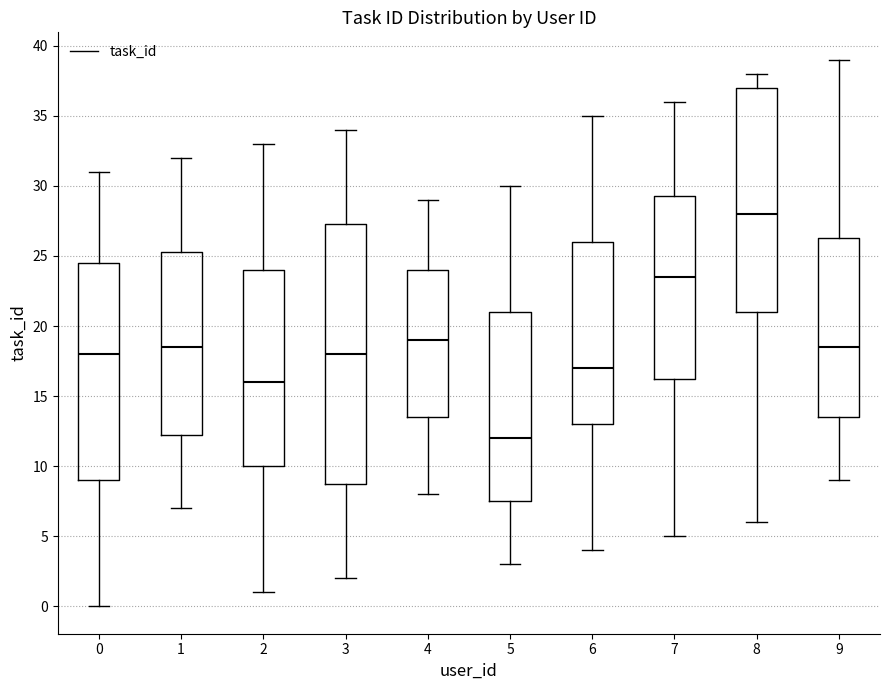

Reading left to right, transcribe this box plot: for each box, give where its median line is, the range the box spans, and where its two whiskers end, as read against the y-axis. The values are not printed on the chart, so give them approximately, as read against the axis.

0: median 18.0, box 9.0 to 24.5, whiskers 0.0 to 31.0
1: median 18.5, box 12.5 to 25.5, whiskers 7.0 to 32.0
2: median 16.0, box 10.0 to 24.0, whiskers 1.0 to 33.0
3: median 18.0, box 9.0 to 27.5, whiskers 2.0 to 34.0
4: median 19.0, box 13.5 to 24.0, whiskers 8.0 to 29.0
5: median 12.0, box 7.5 to 21.0, whiskers 3.0 to 30.0
6: median 17.0, box 13.0 to 26.0, whiskers 4.0 to 35.0
7: median 23.5, box 16.5 to 29.5, whiskers 5.0 to 36.0
8: median 28.0, box 21.0 to 37.0, whiskers 6.0 to 38.0
9: median 18.5, box 13.5 to 26.5, whiskers 9.0 to 39.0